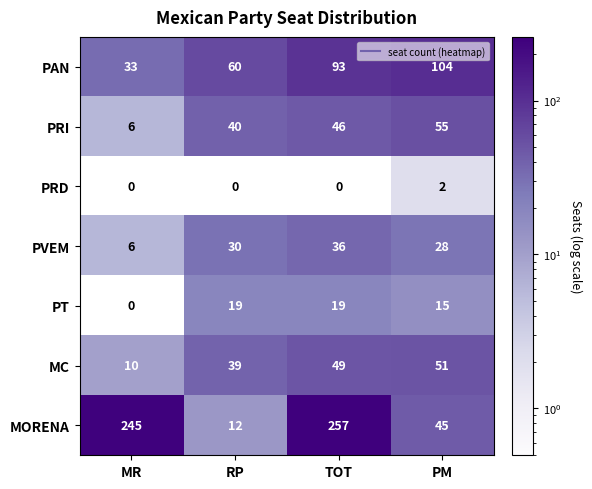

Which series has the largest total across all categories?

MORENA